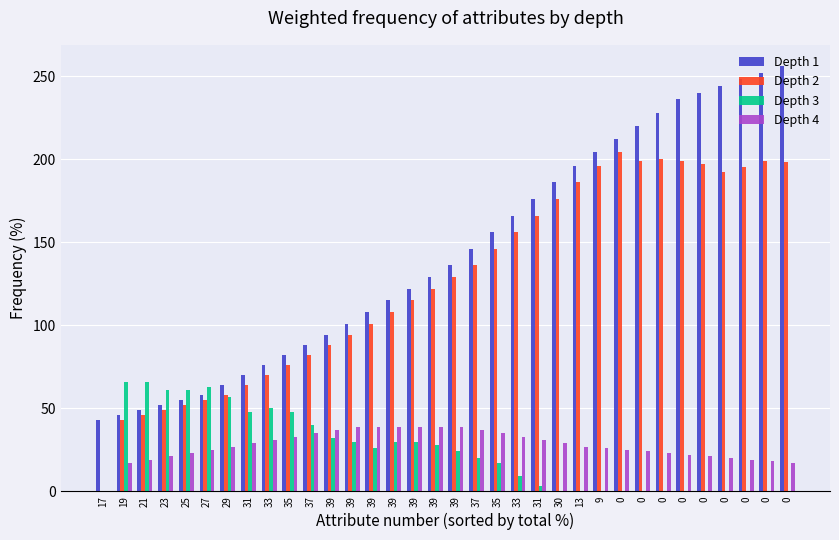

What is the difference between the maximum and minimum values in the Depth 2 series?

204